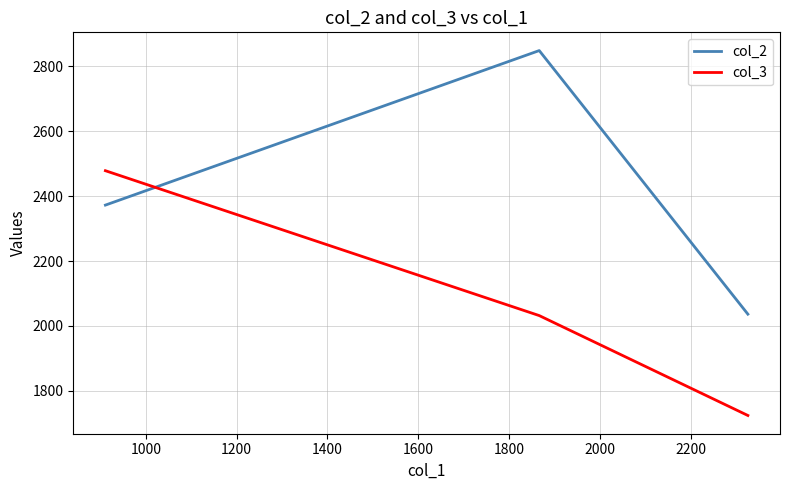

Reading left to right, extract all data points from this chart.

col_2: 2372.5	2848.9	2036.2
col_3: 2478.5	2031.8	1723.8